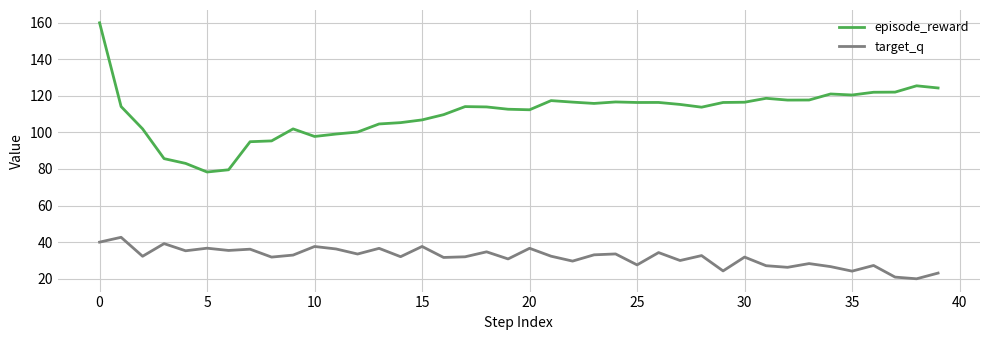

In target_q, how many points are lower than both neighbors (excluding endpoints)?

15